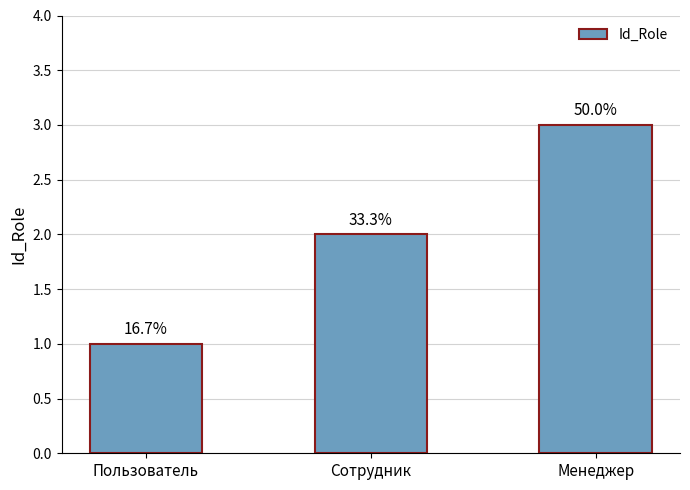

Does the chart contain any negative values?

No